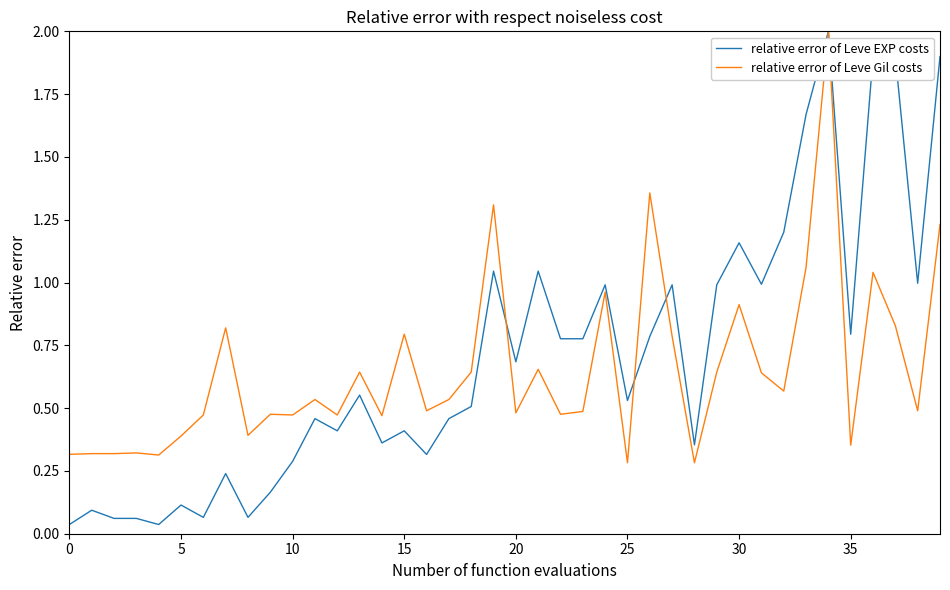

What is the difference between the maximum and minimum values in the relative error of Leve EXP costs series?

2.0